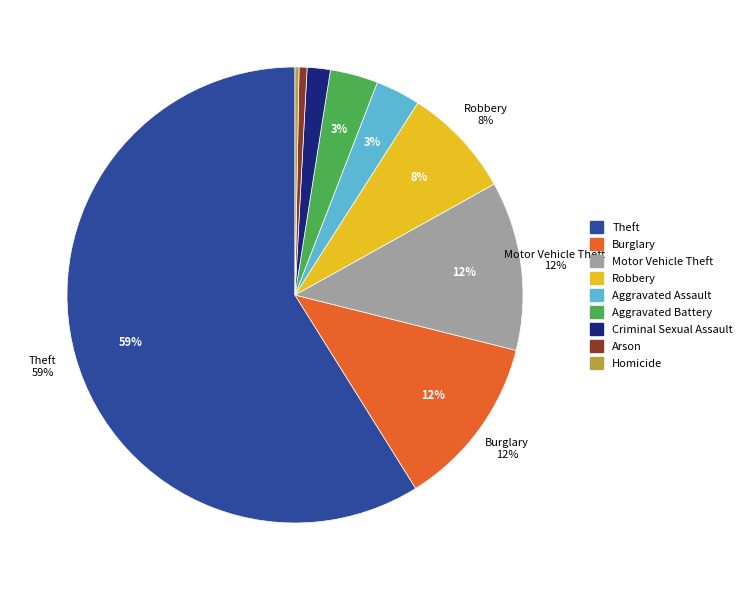

Does Aggravated Assault account for over 50% of the chart?

No